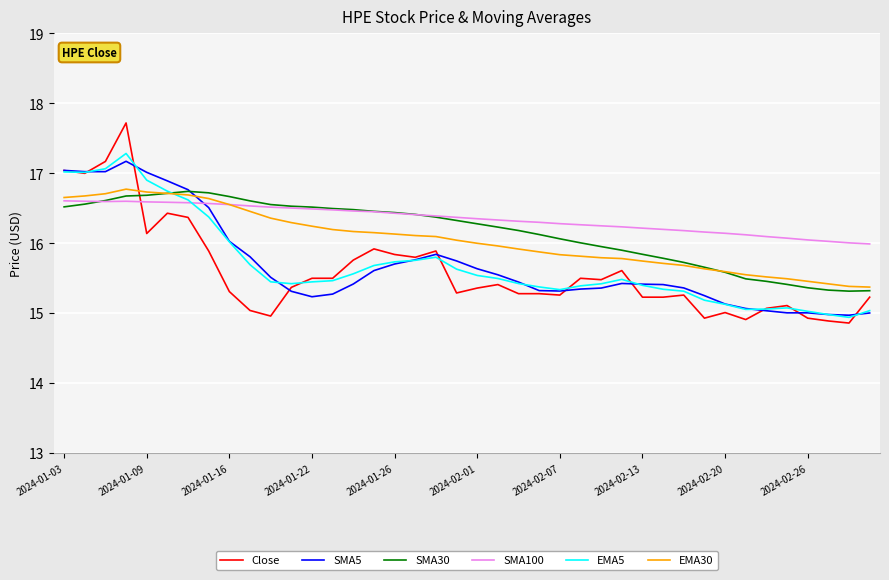

Which series ends up on top after the final intersection of SMA5 and SMA30?

SMA30